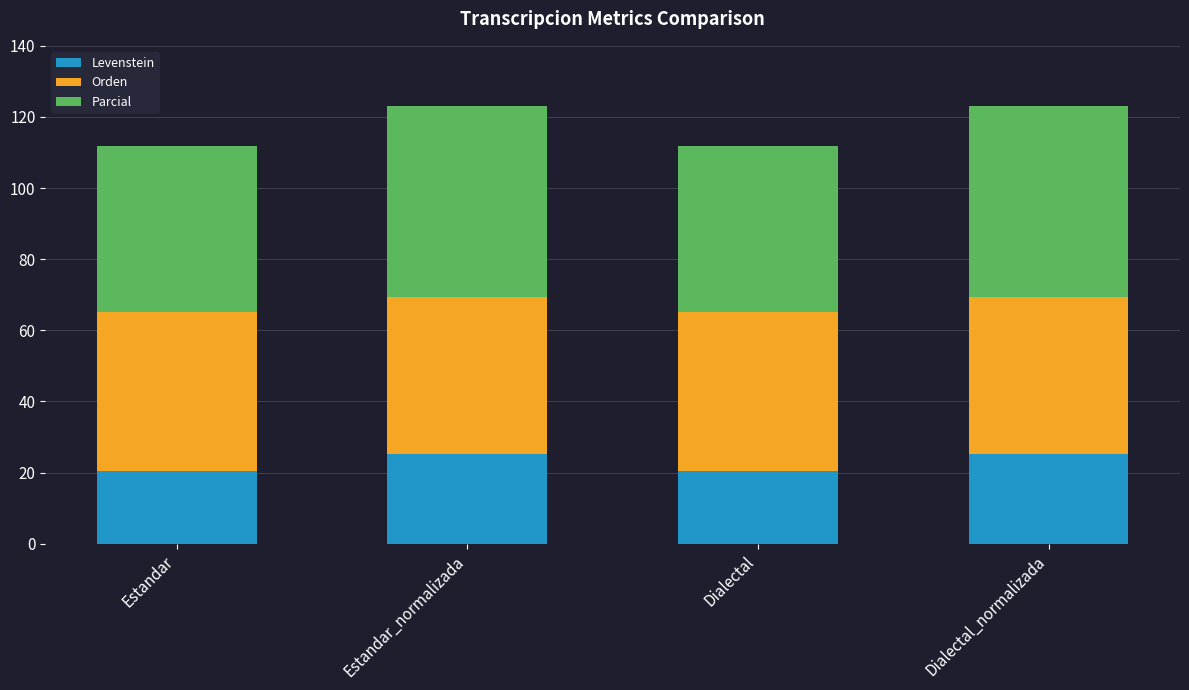

Are the bars horizontal?

No